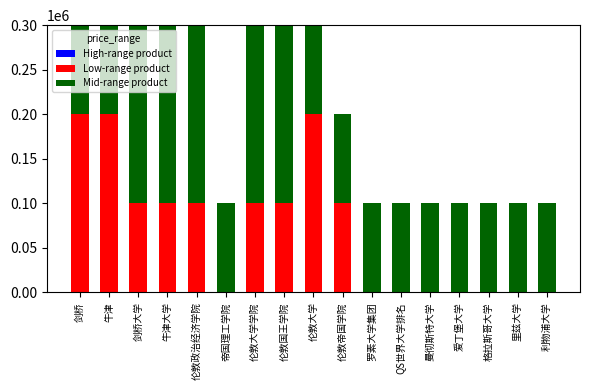

Is it true that Low-range product equals 0 at 罗素大学集团?

True